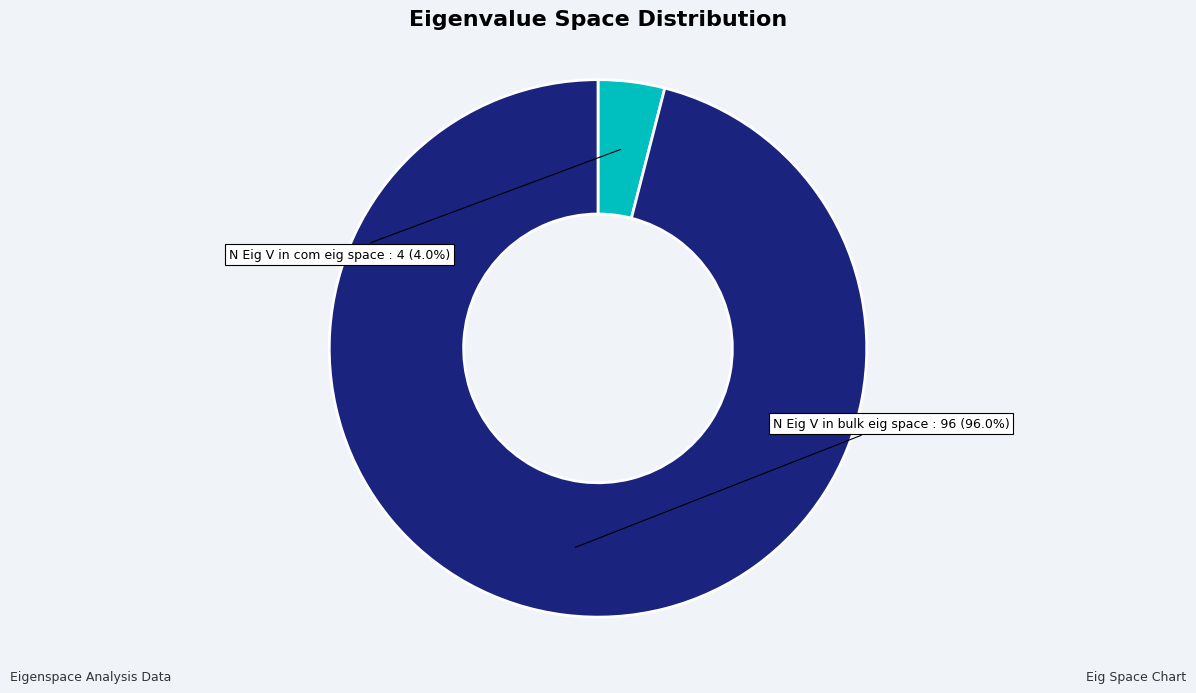

Approximately how many times larger is the value at N Eig V in bulk eig space compared to N Eig V in com eig space?

24.0